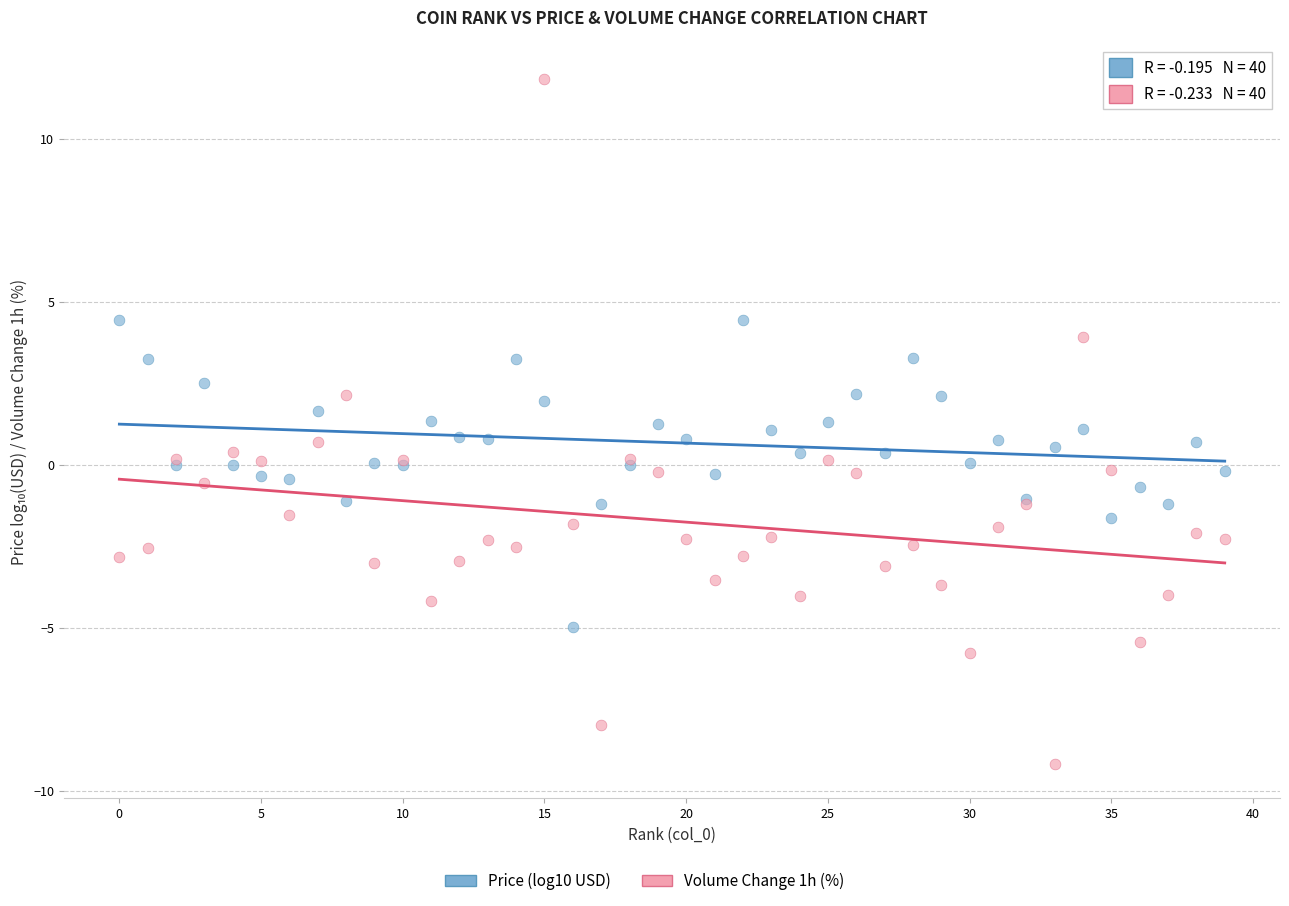

Which series has the widest spread of Y values?

Volume Change 1h (%)